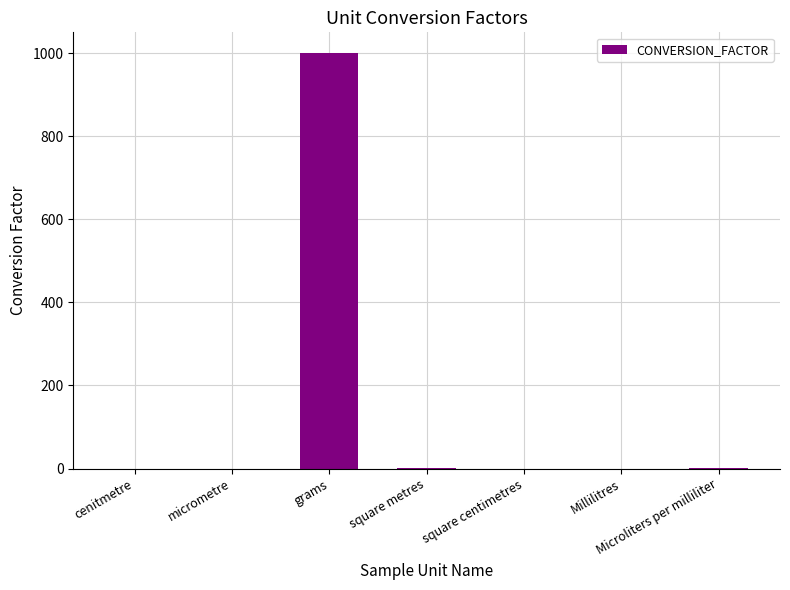

What is the sum of all values?

1002.0